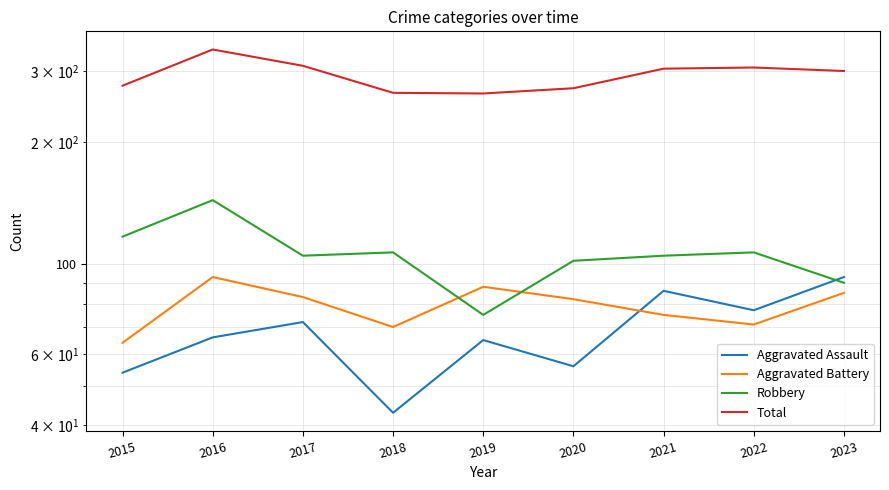

Which label corresponds to the largest value in the chart?

2016